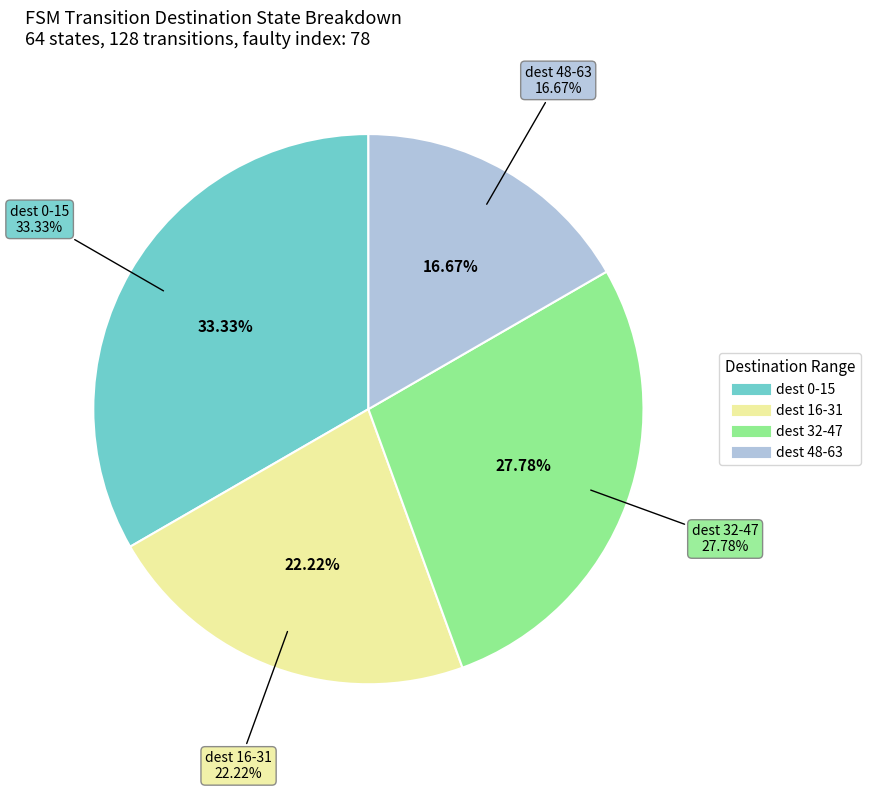

True or false: 21 accounts for 0% of the total.

True